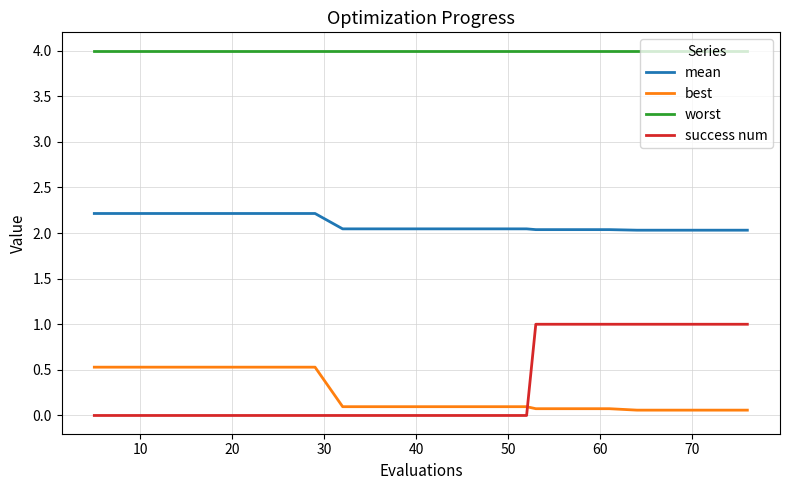

What is the maximum value shown in the chart?

4.0